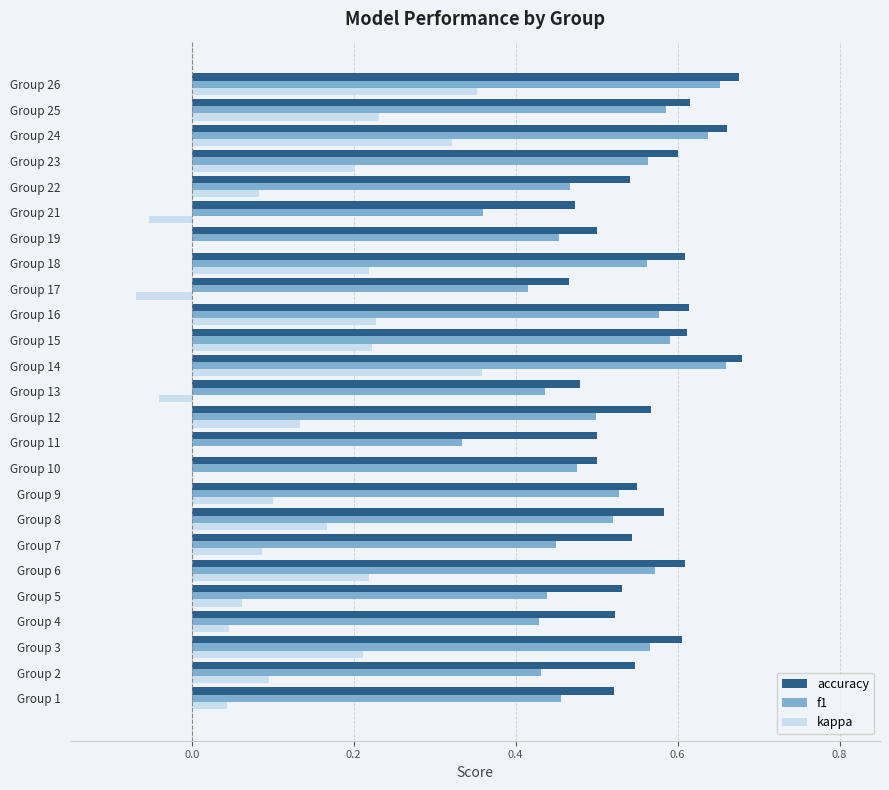

What are all the series names shown in the legend?

accuracy, f1, kappa